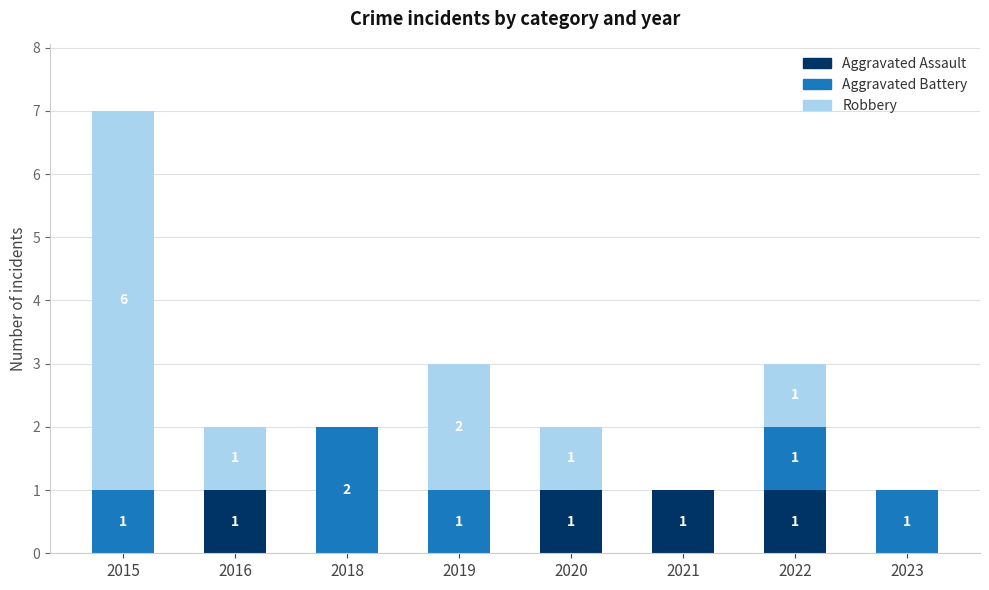

At which category is the sum across all series the highest?

2015